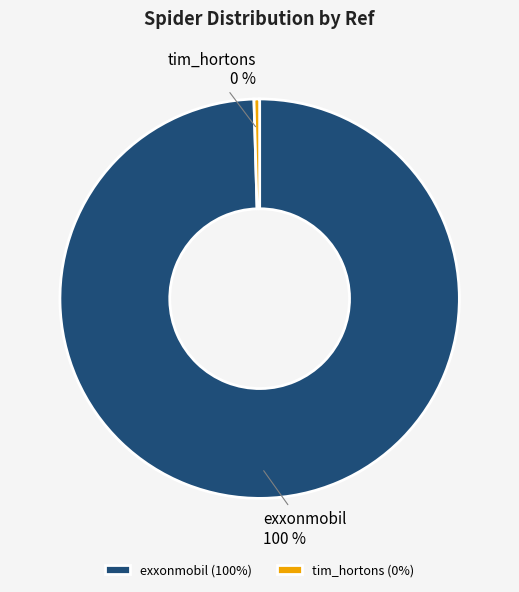

Approximately how many times larger is the value at exxonmobil compared to tim_hortons?

219.0